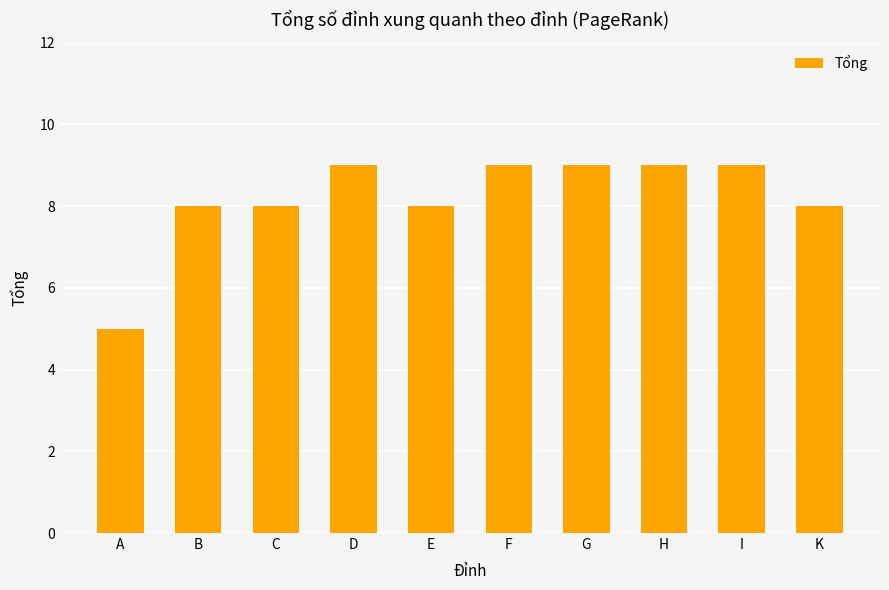

What is the label of the 7th bar from the right?

D